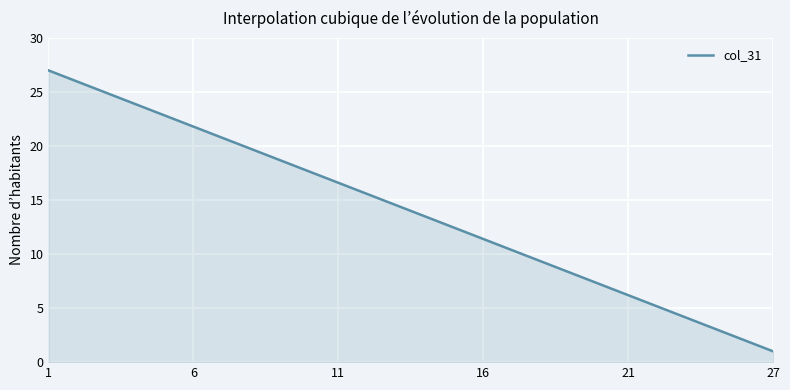

What is the minimum value shown in the chart?

1.0